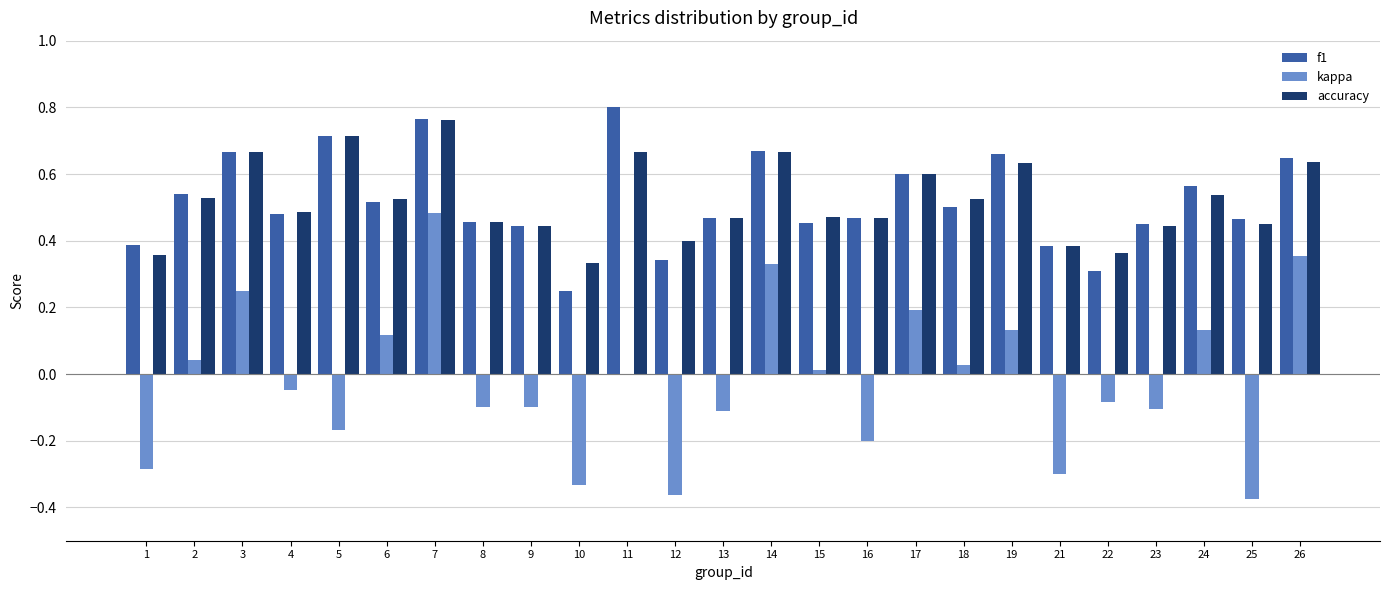

Between 7 and 17, which series saw the biggest shift?

kappa